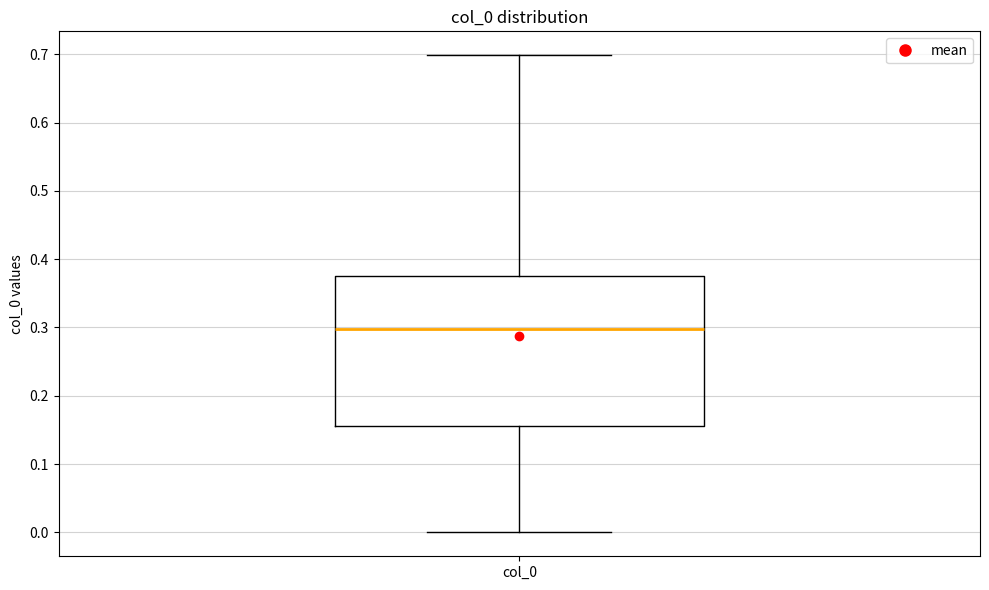

Where does the upper whisker of the box for col_0 end on the y-axis? The values are not printed on the chart, so give them approximately, as read against the axis.

0.70